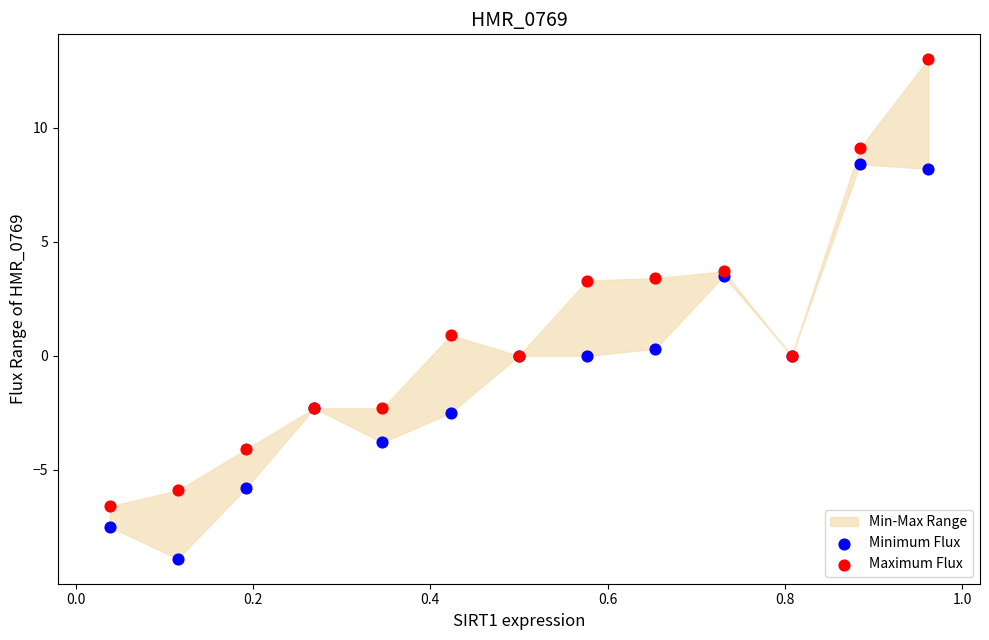

Which series has the largest Y range (max minus min)?

Maximum Flux